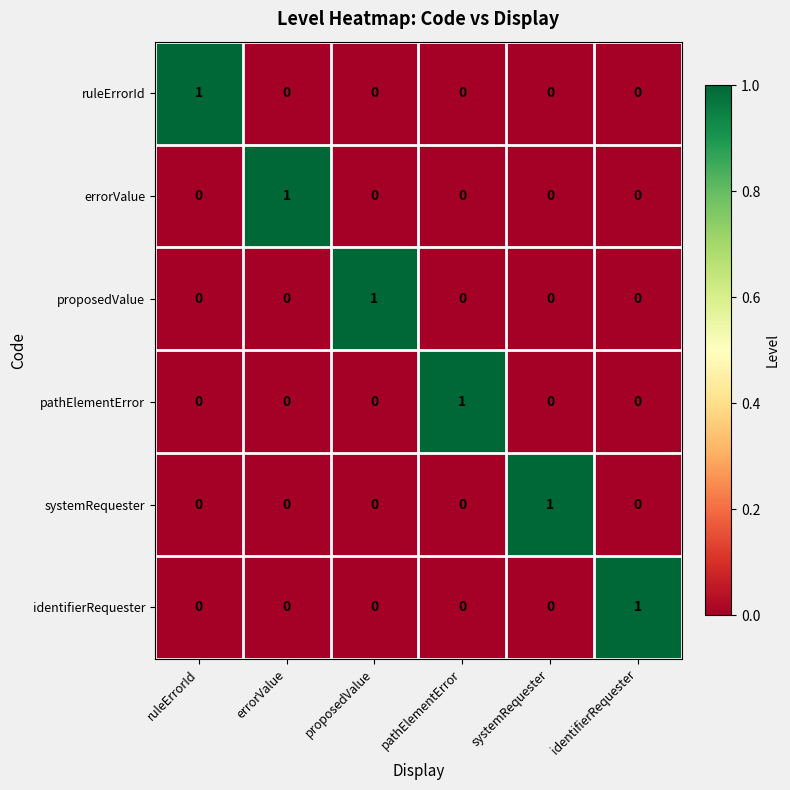

True or false: identifierRequester has a value of 1 at identifierRequester.

True